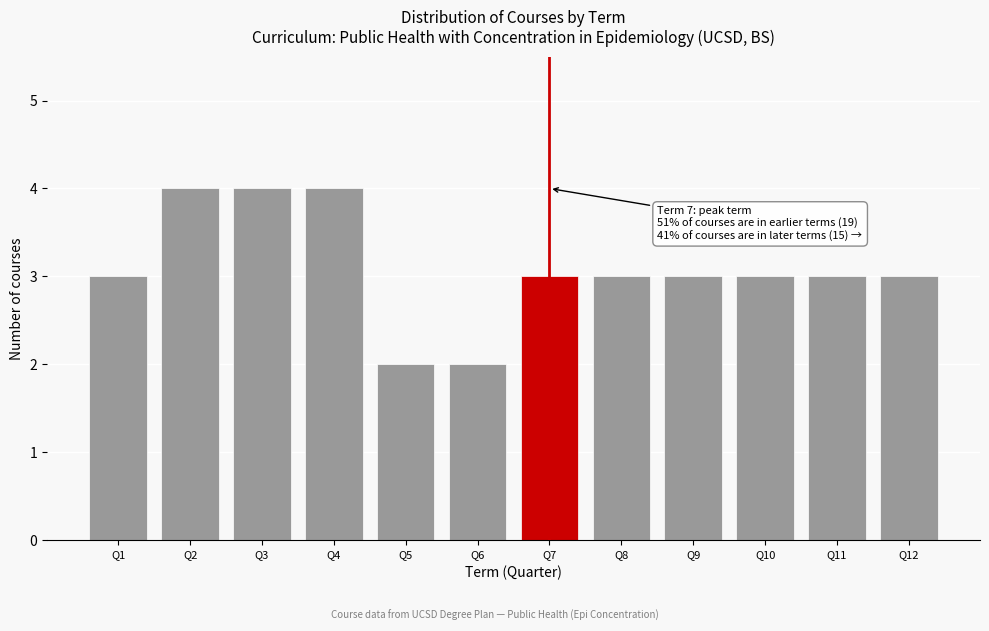

Reading left to right, transcribe all the data shown in this chart.

Q1=3	Q2=4	Q3=4	Q4=4	Q5=2	Q6=2	Q7=3	Q8=3	Q9=3	Q10=3	Q11=3	Q12=3